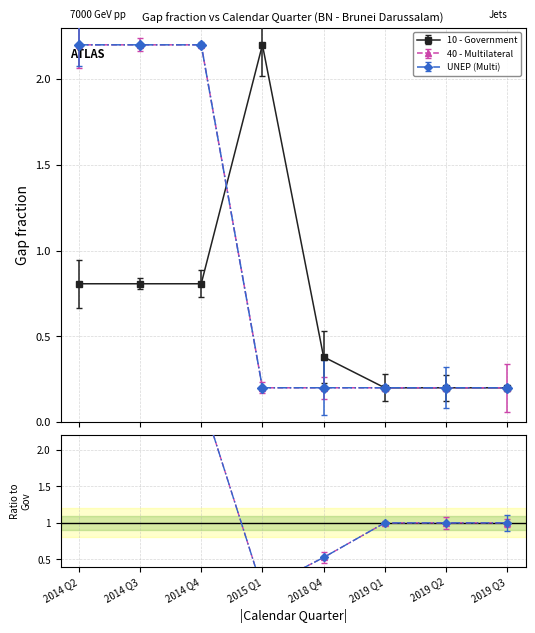

What is the label of the 1st point from the left?

2014 Q2